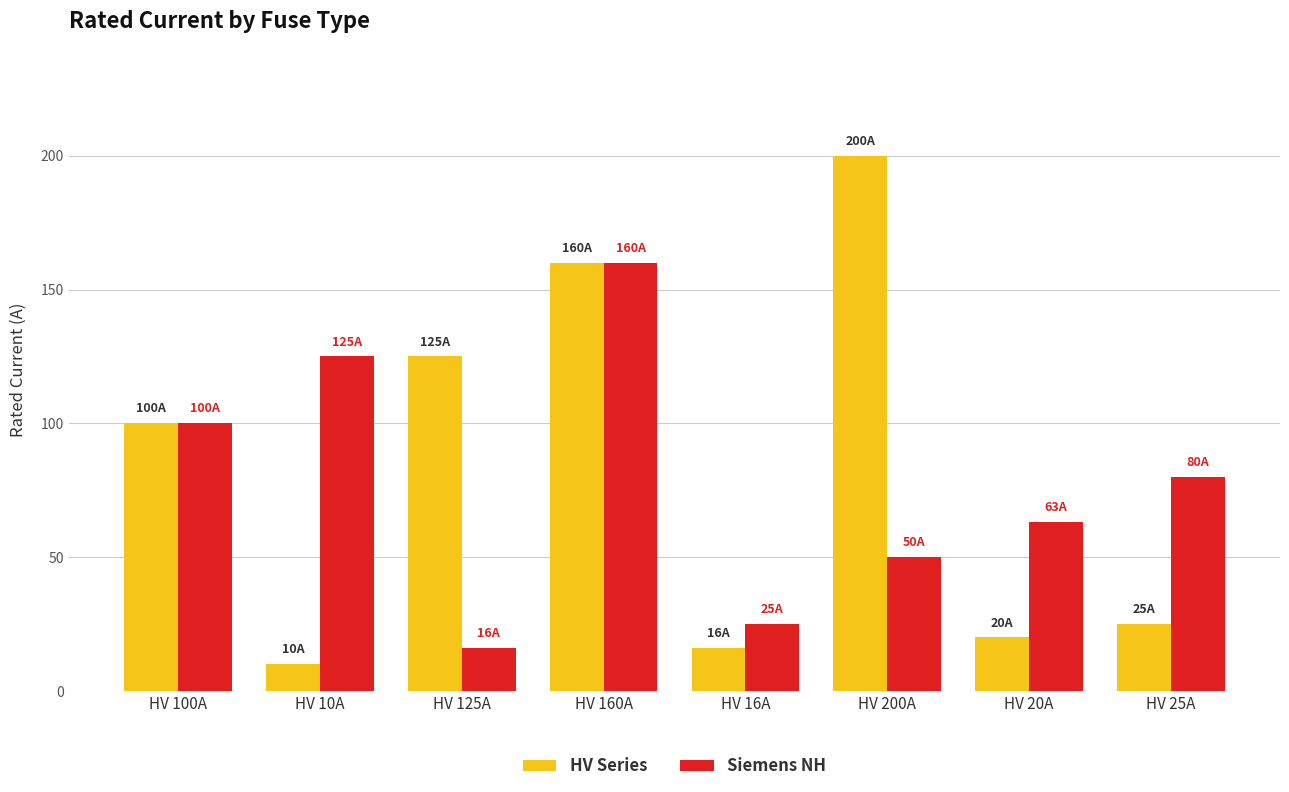

What position from the left is HV 100A?

1